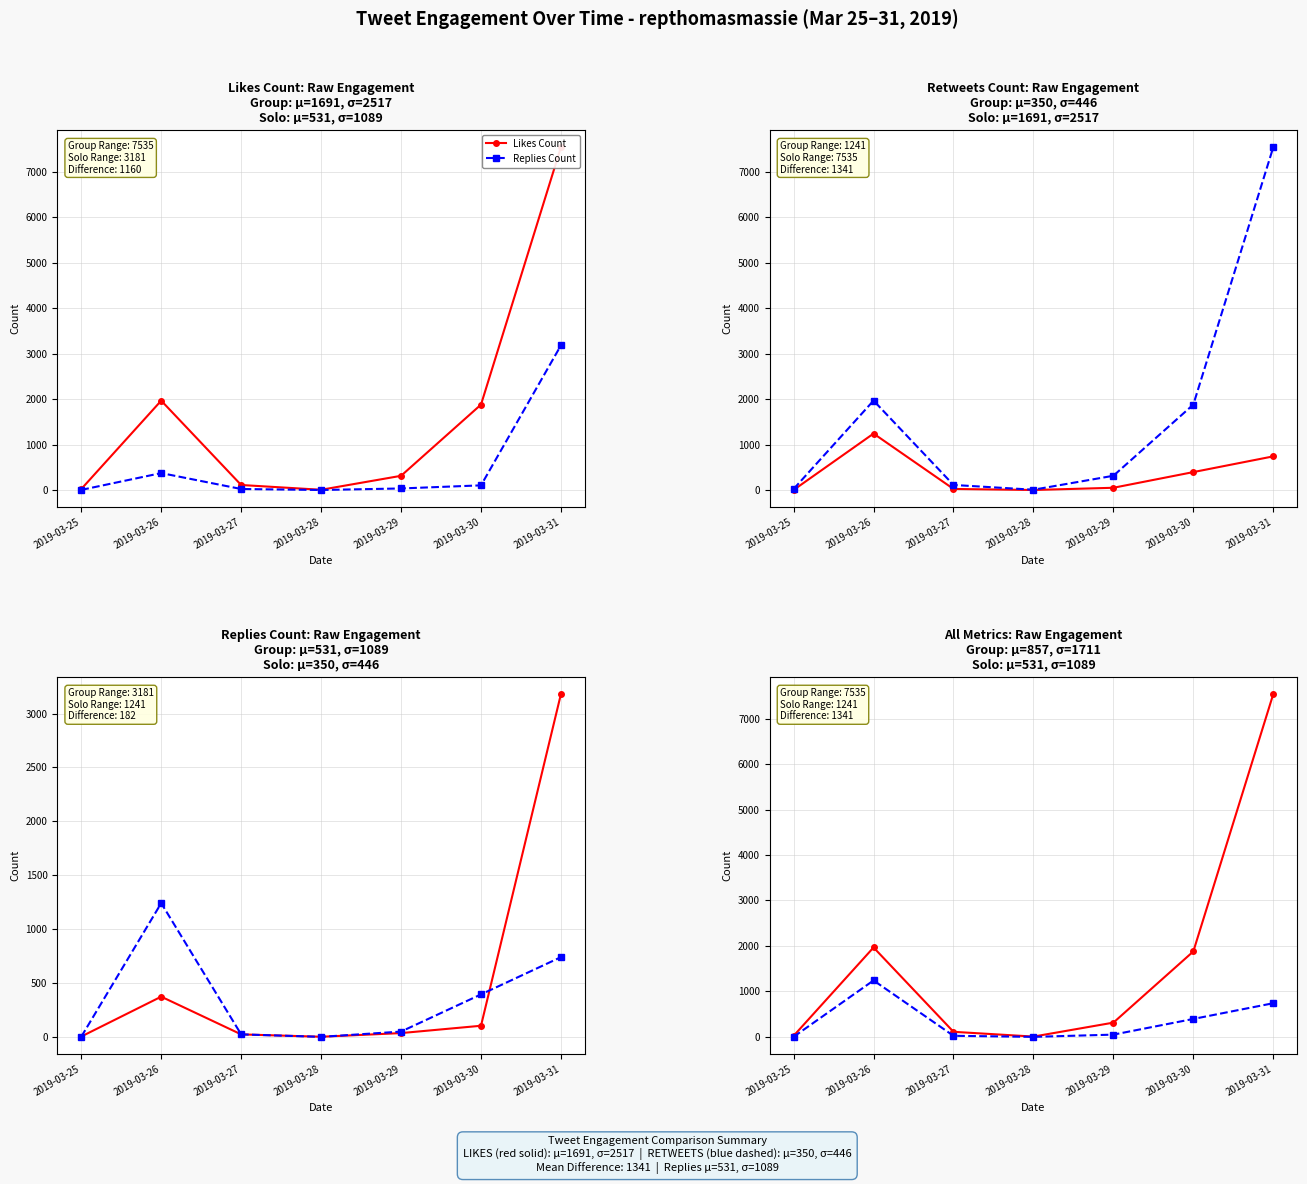

Which category has the lowest value in the Replies Count series?

2019-03-28